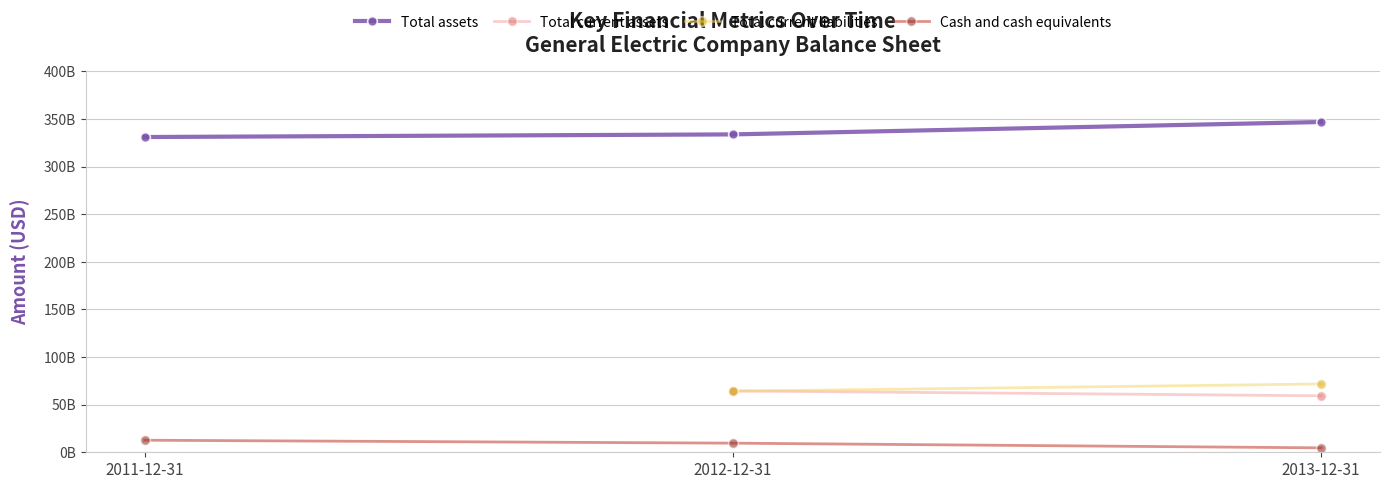

Rank the categories by Cash and cash equivalents value from lowest to highest.

2013-12-31, 2012-12-31, 2011-12-31